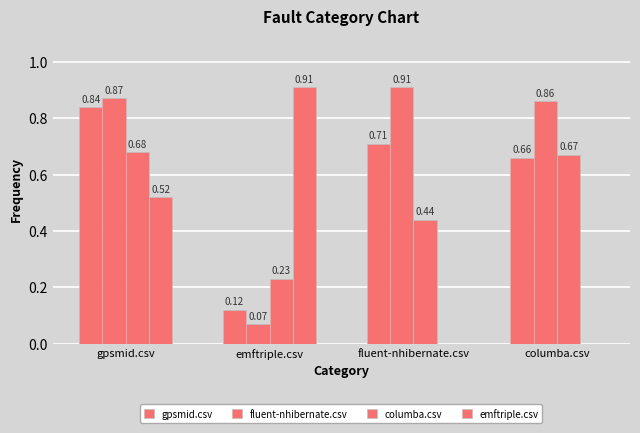

Count the number of categories in the chart.

4